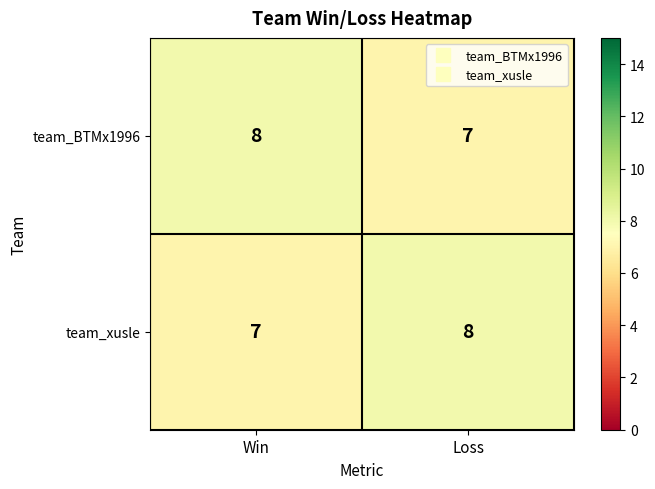

Is the value of team_xusle at Win greater than the value of team_BTMx1996 at Win?

No